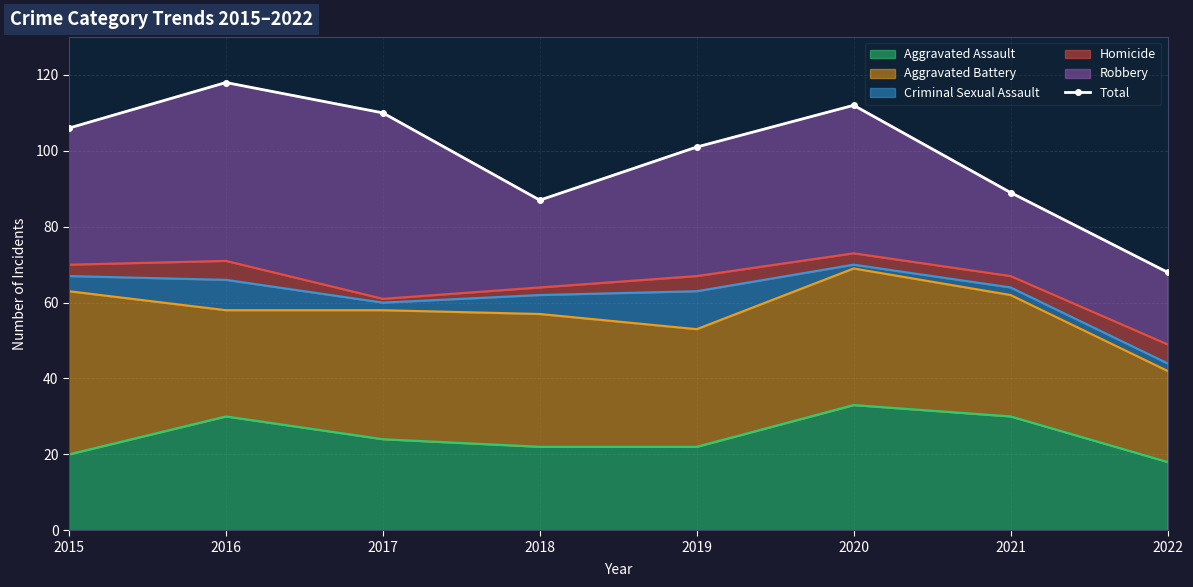

At which category does the data reach its first local valley?

2018